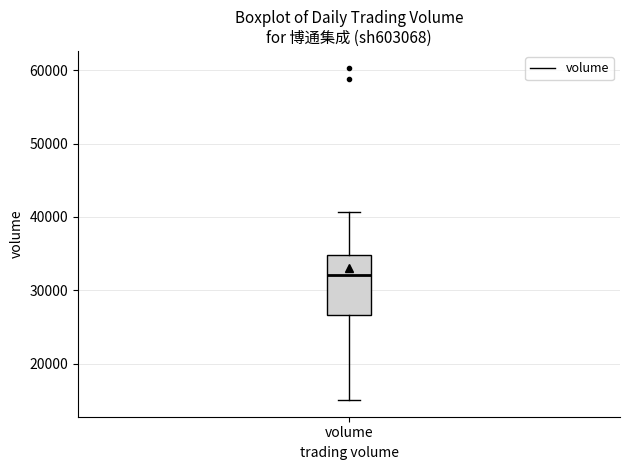

Read this box plot against the y-axis: the position of the median line, the range covered by the box, and the ends of both whiskers. The values are not printed on the chart, so give them approximately, as read against the axis.

median 32000, box 27000 to 35000, whiskers 15000 to 41000